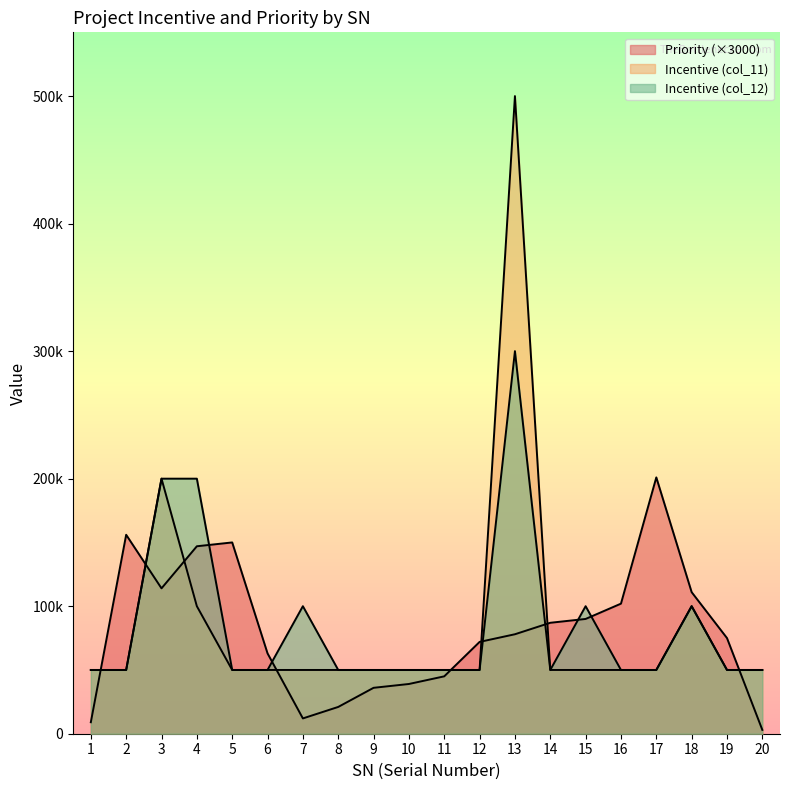

How many lines are shown in the chart?

3